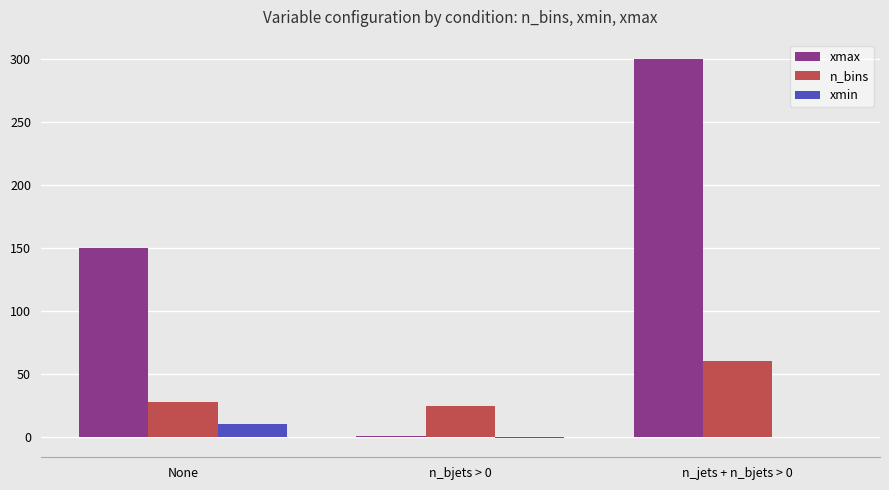

The value of xmax at n_jets + n_bjets > 0 is 415. True or false?

False